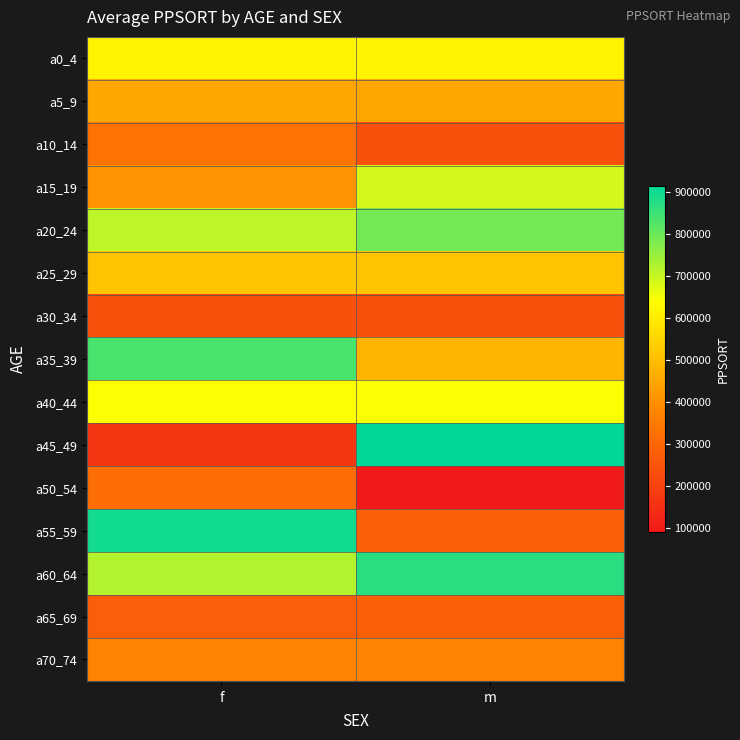

Which series has the largest range (max minus min)?

a45_49